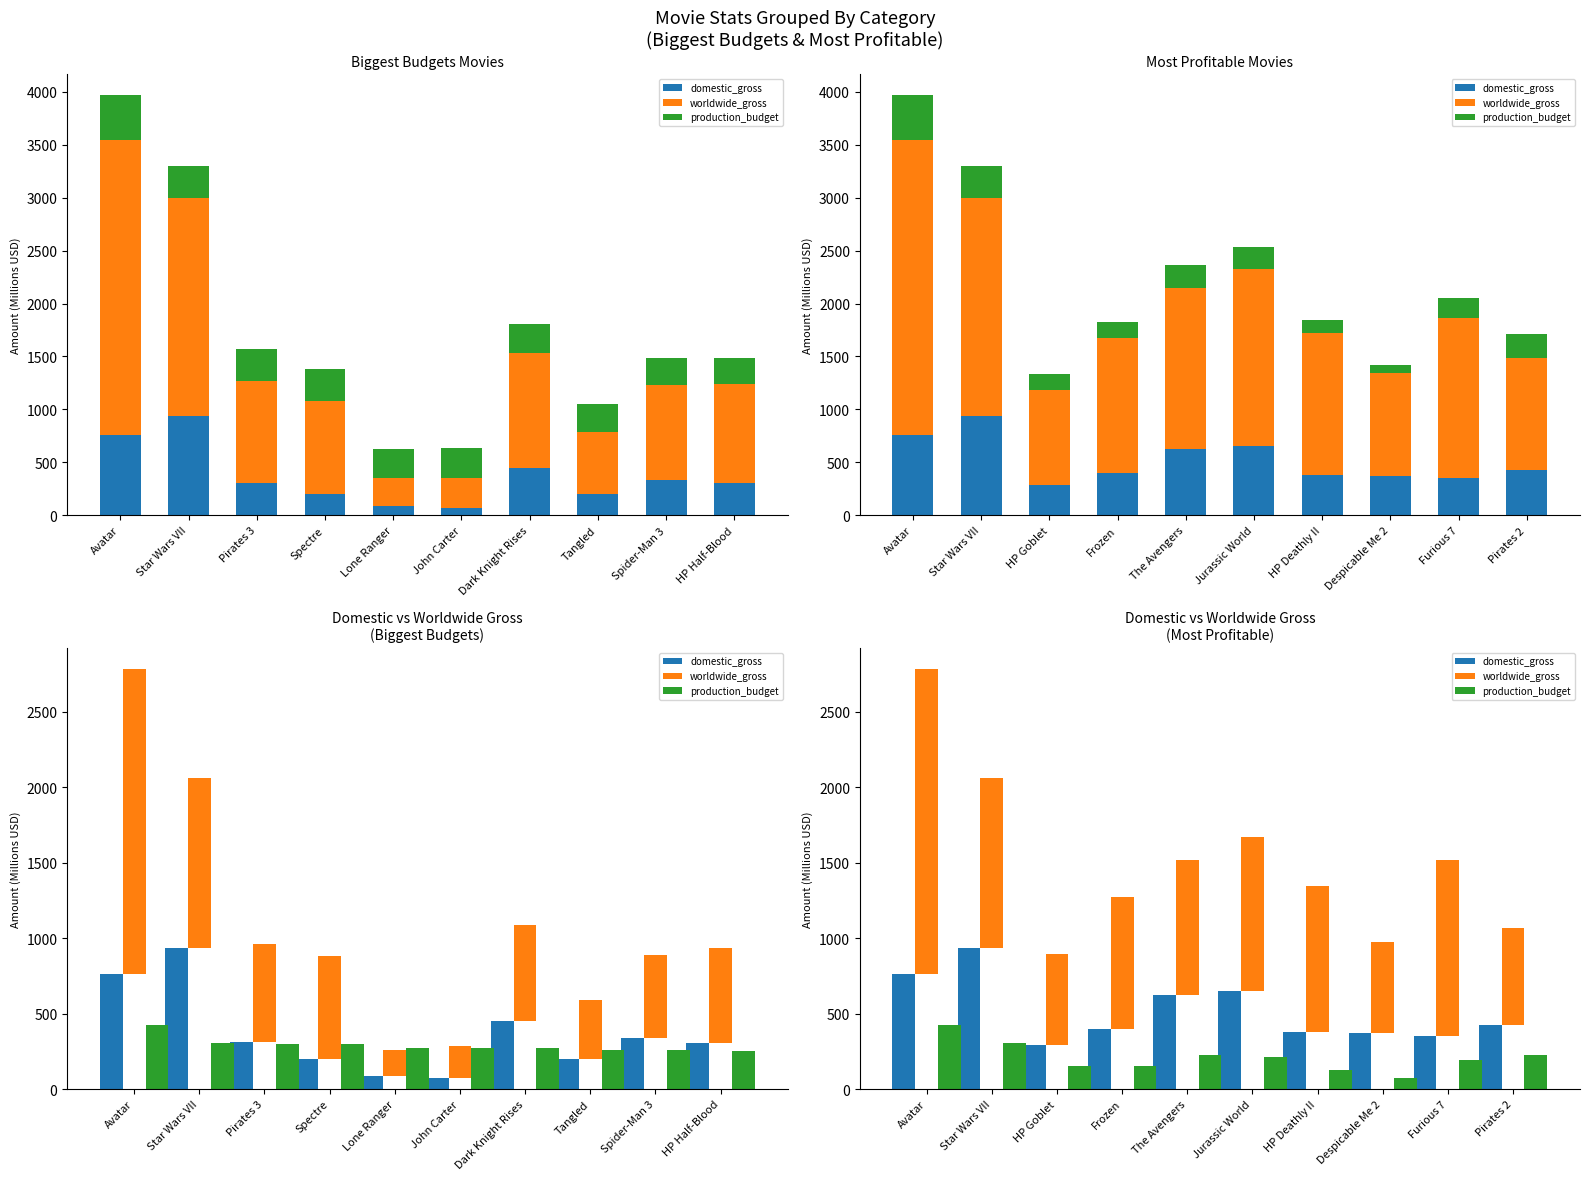

How many values in the domestic_gross series exceed 423?

5